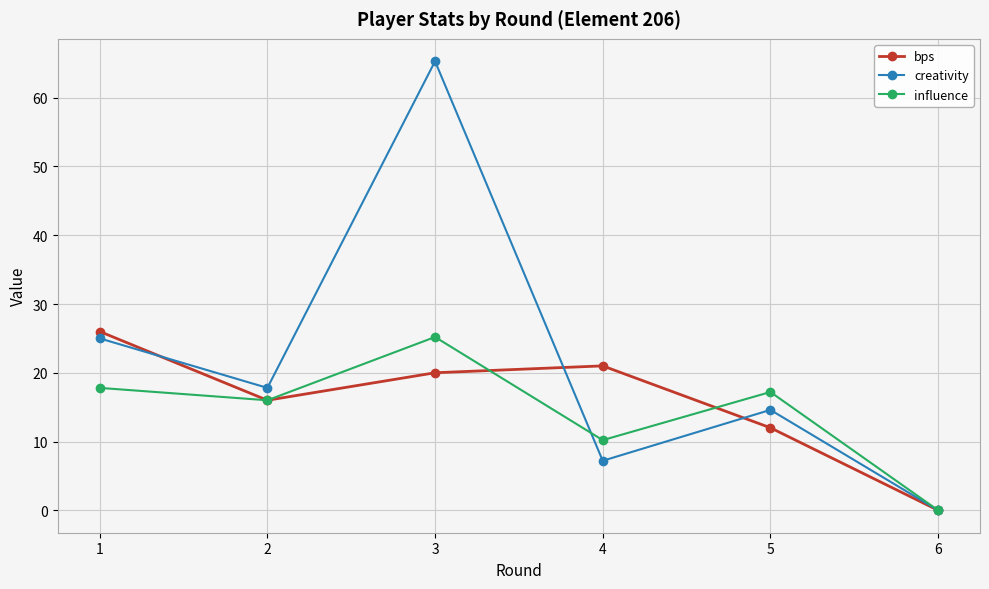

At 3, list the series in order from smallest to largest.

bps, influence, creativity